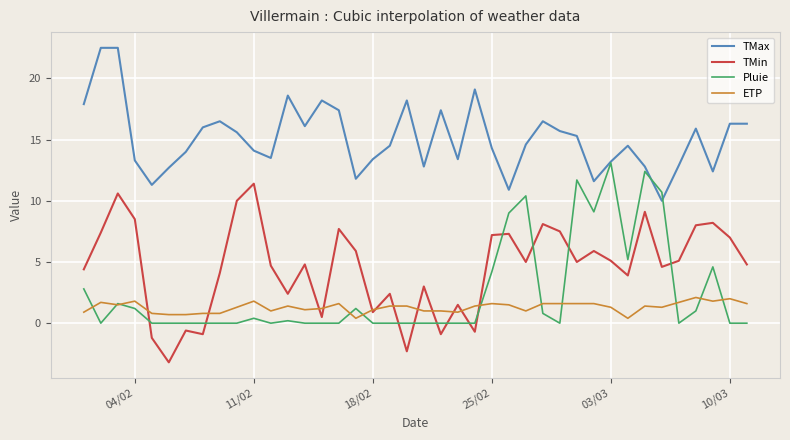

How many lines are shown in the chart?

4